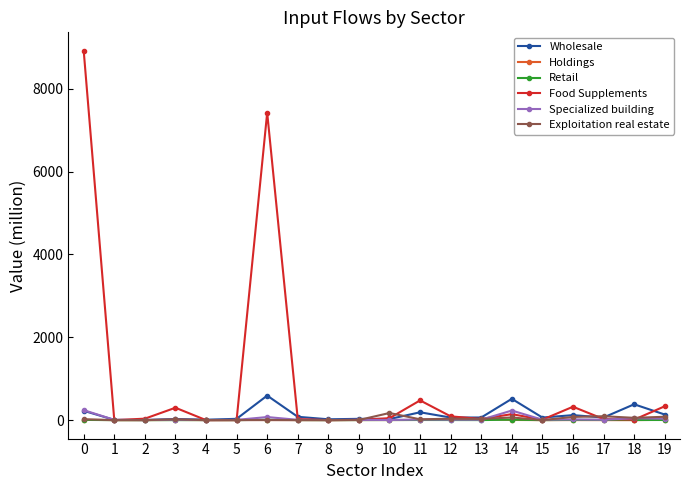

What is the sum of the Wholesale values at 19 and 5?

166